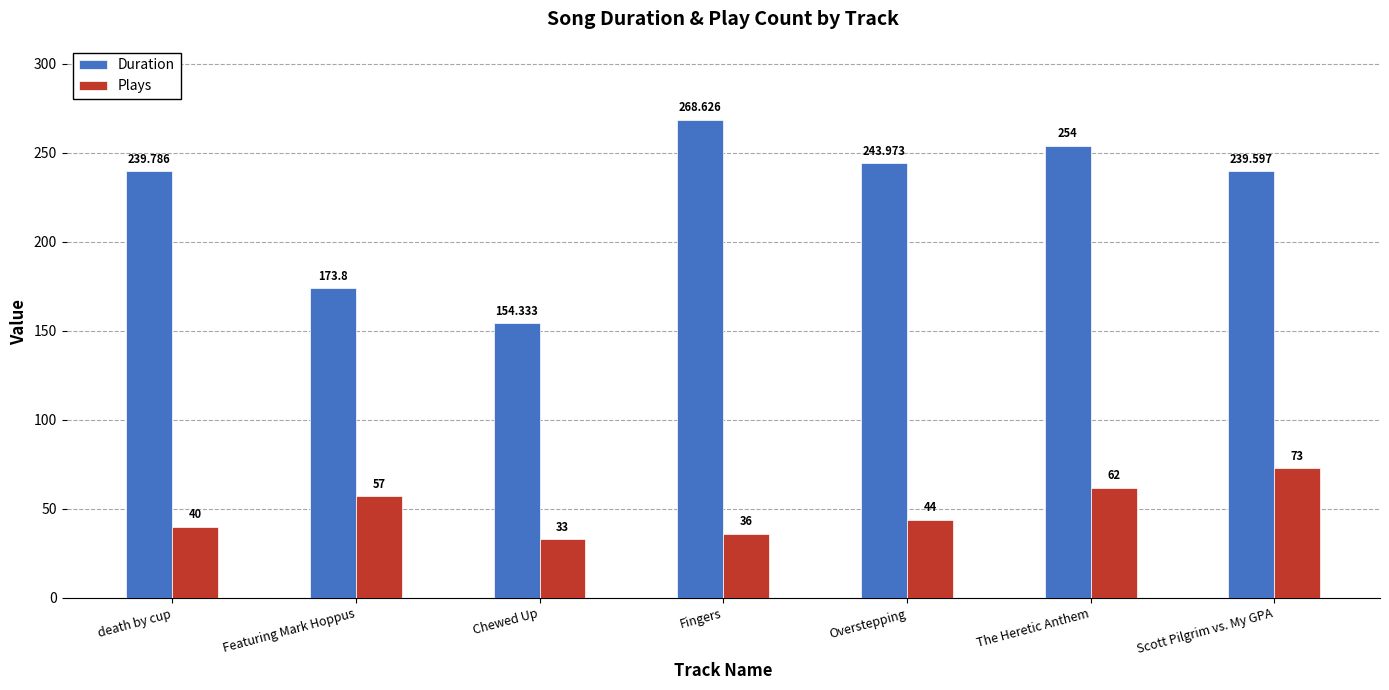

What is the minimum value for Duration?

154.3